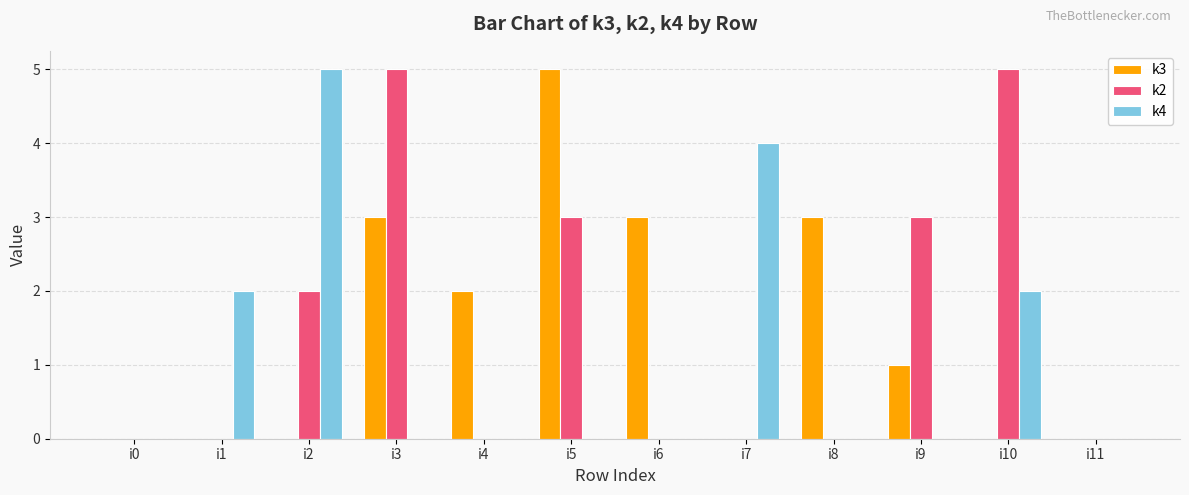

What is the total value across all series at i1?

2